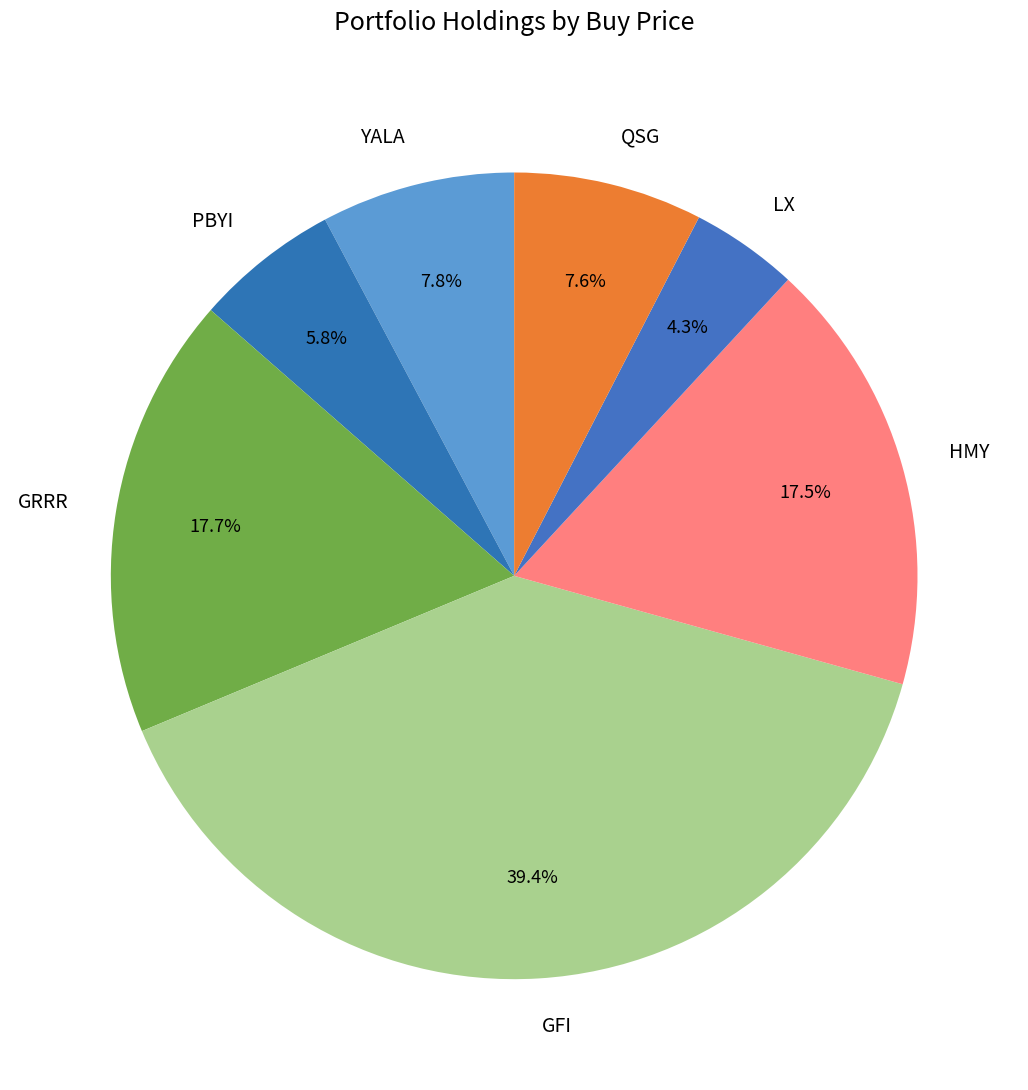

Does GFI represent more than half of the total?

No